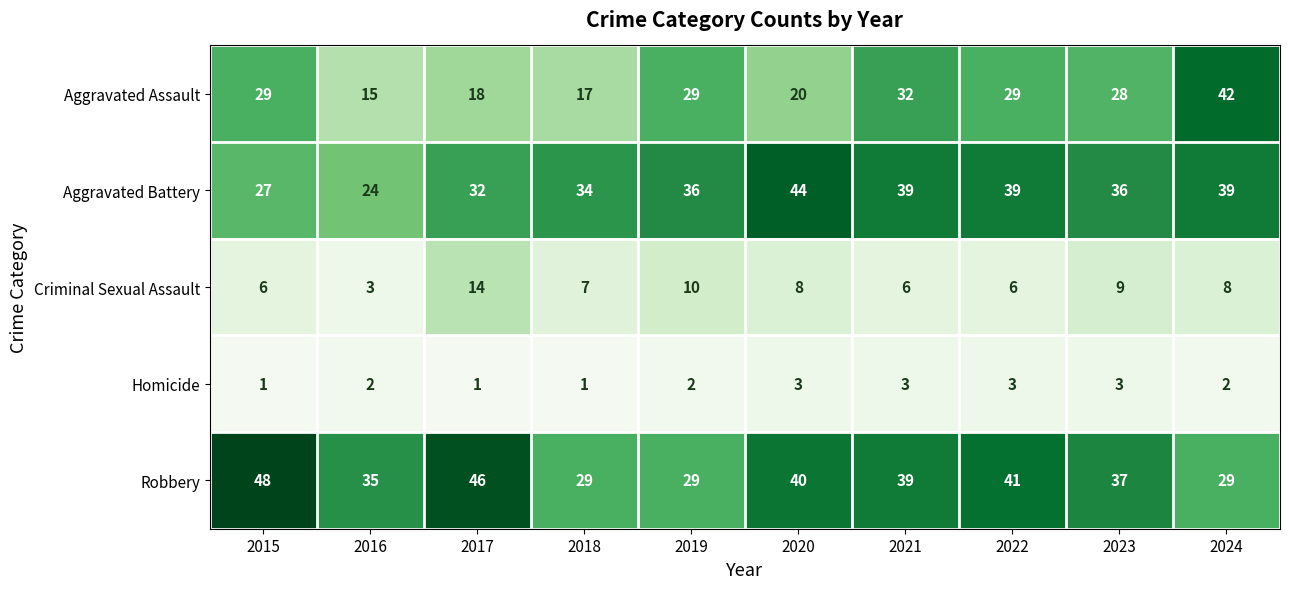

What is the difference between the second highest and minimum values in the Aggravated Assault series?

17